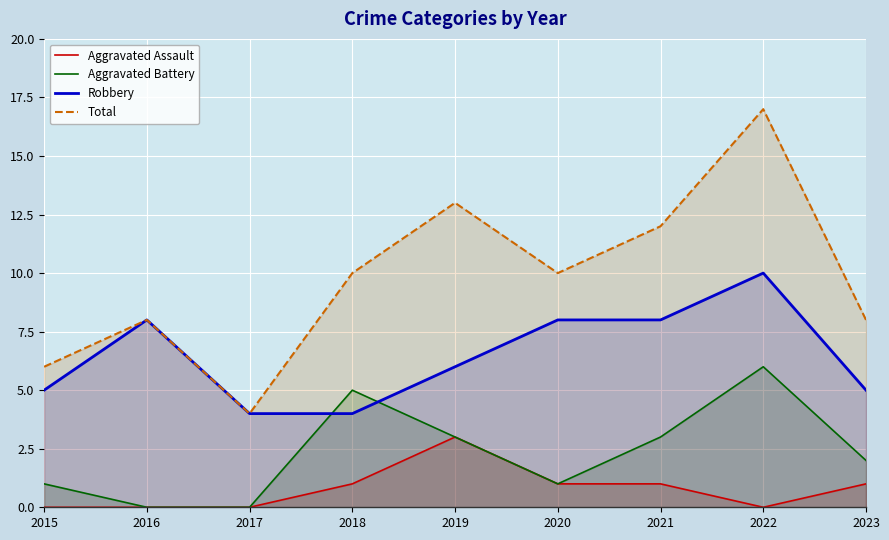

Rank the series by their maximum value, from highest to lowest.

Total, Robbery, Aggravated Battery, Aggravated Assault